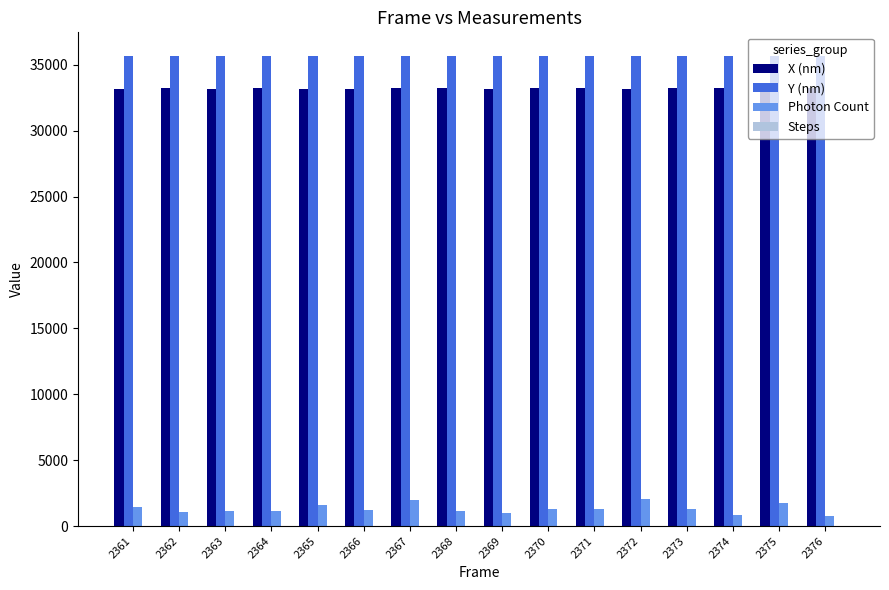

Count the number of data series in this chart.

4